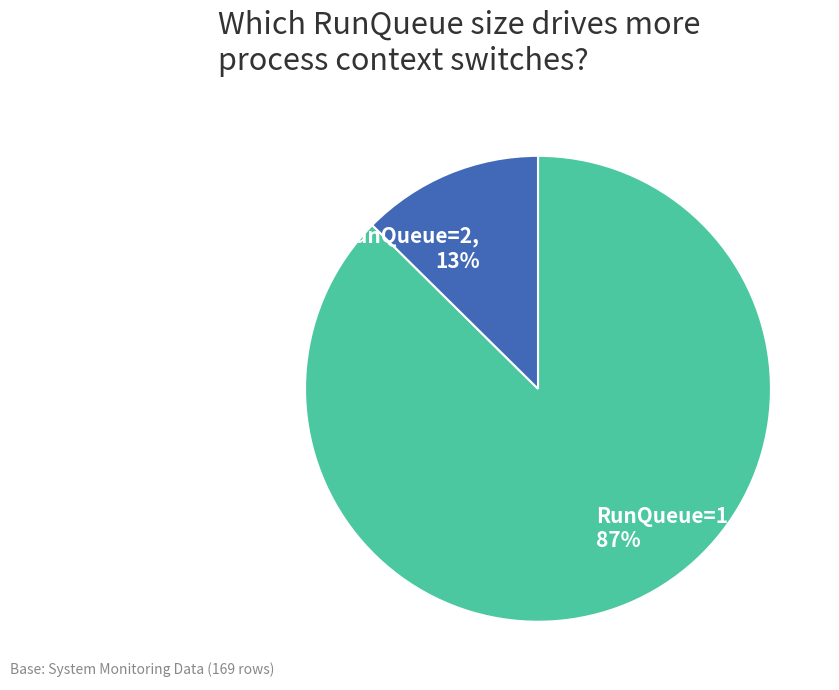

To the nearest percent, what is the average slice percentage?

50%